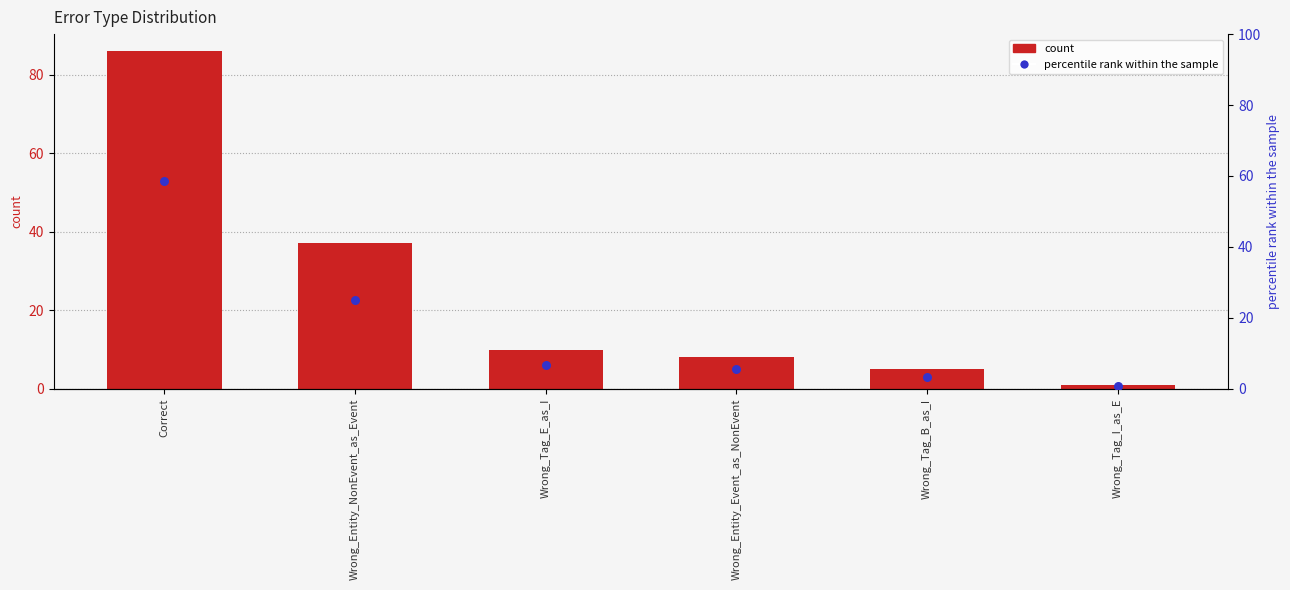

At which category is the sum across all series the highest?

Correct